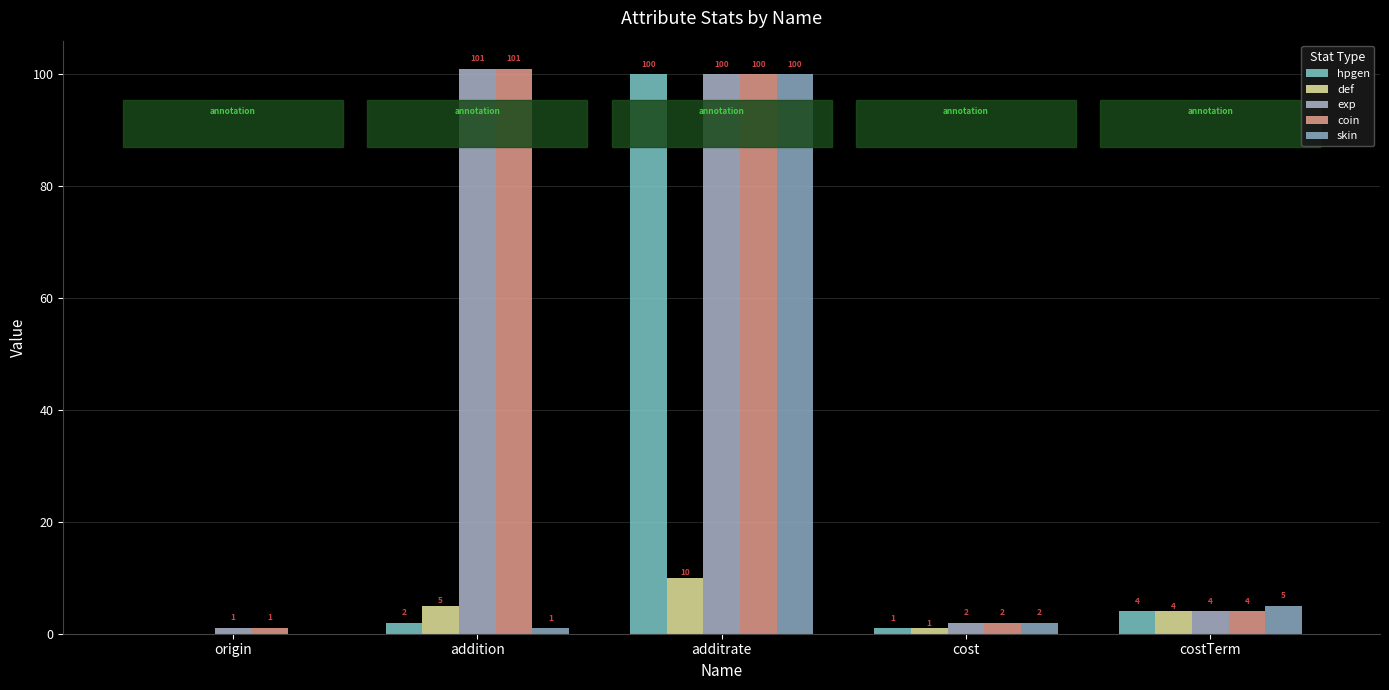

What are all the series names shown in the legend?

hpgen, def, exp, coin, skin